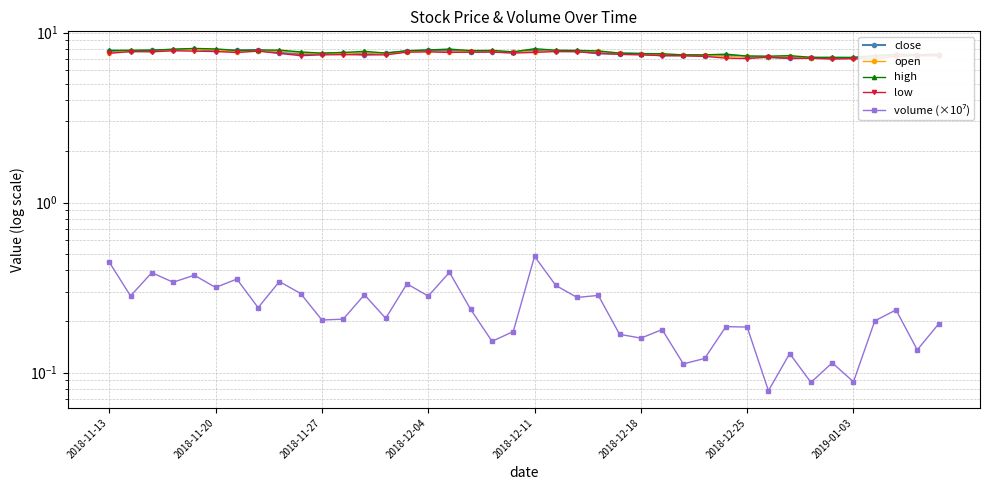

Does the chart display data point markers on the line(s)?

Yes